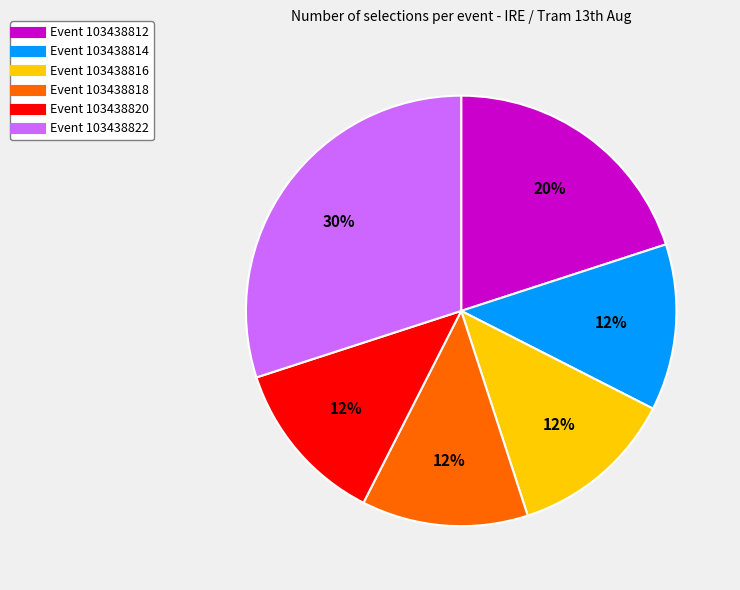

Does any single category account for the majority?

No